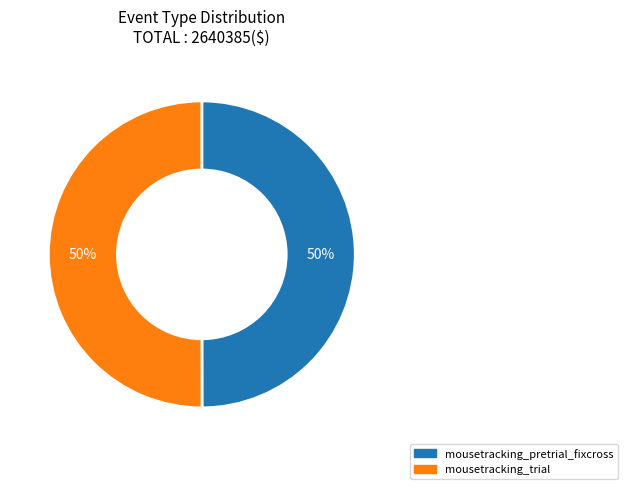

The mousetracking_trial slice represents 64% of the pie. True or false?

False